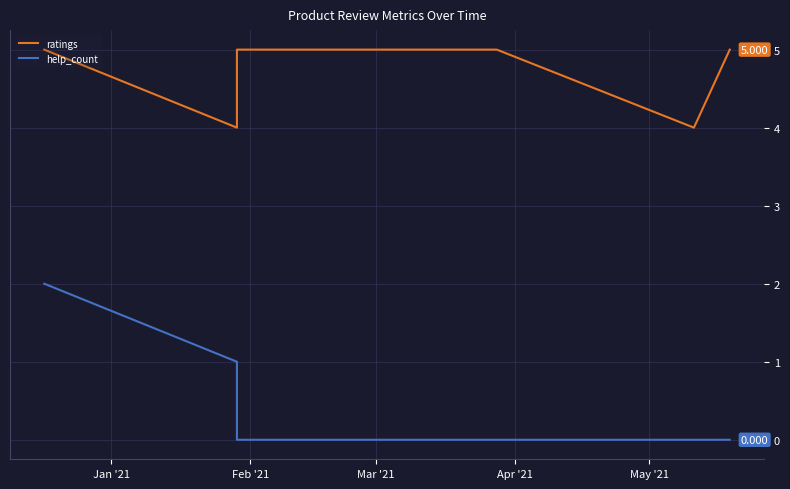

Which category has the lowest value across all series?

Mar '21